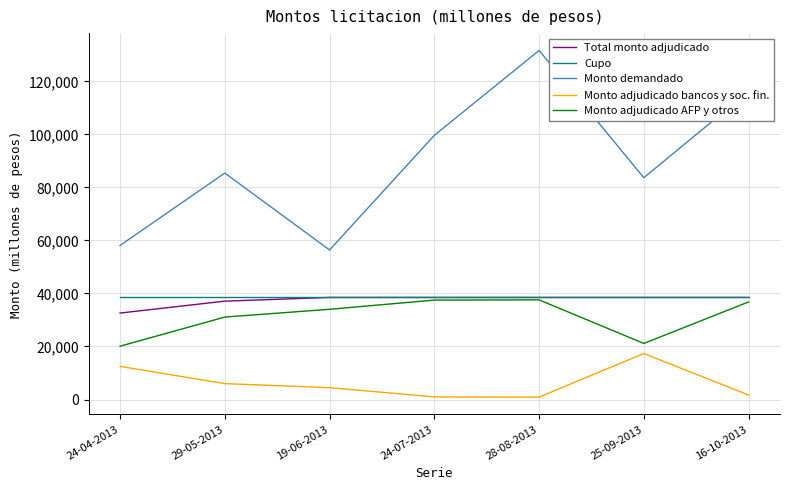

The value of Total monto adjudicado at 28-08-2013 is 68796. True or false?

False